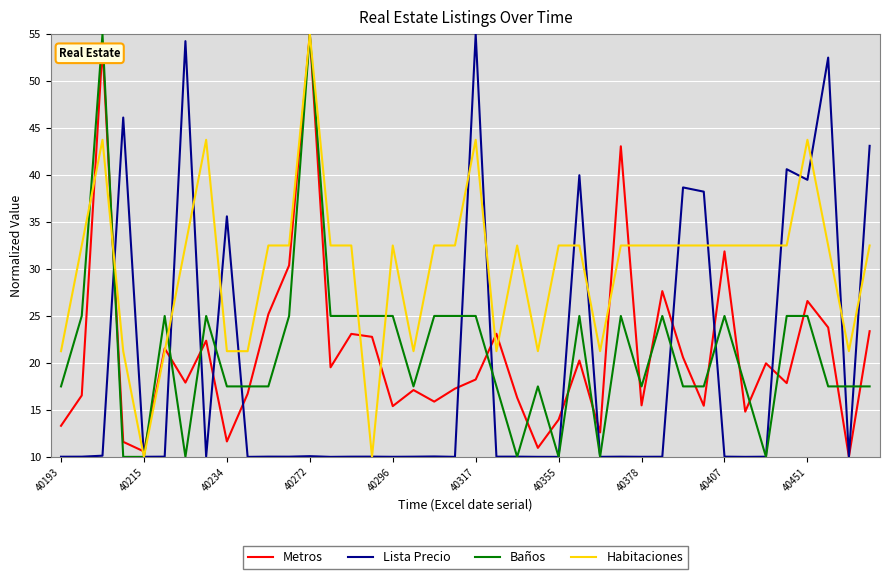

What is the highest value of the Metros series?

55.0